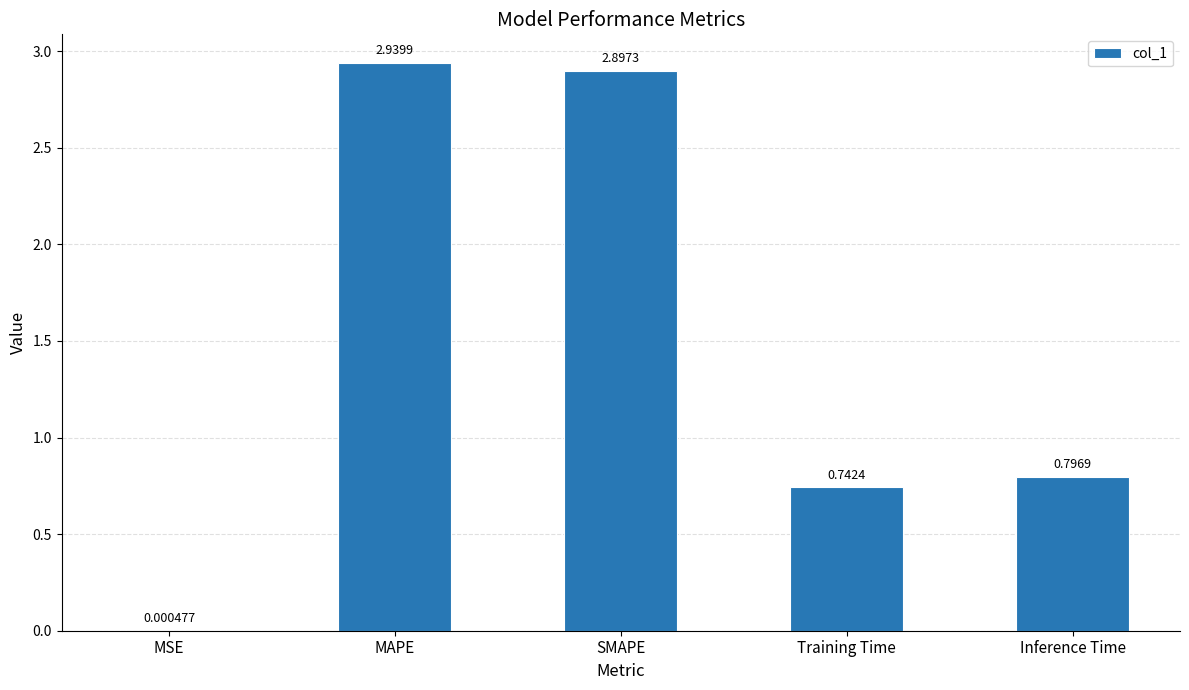

What is the change in value from MAPE to Inference Time?

-2.1